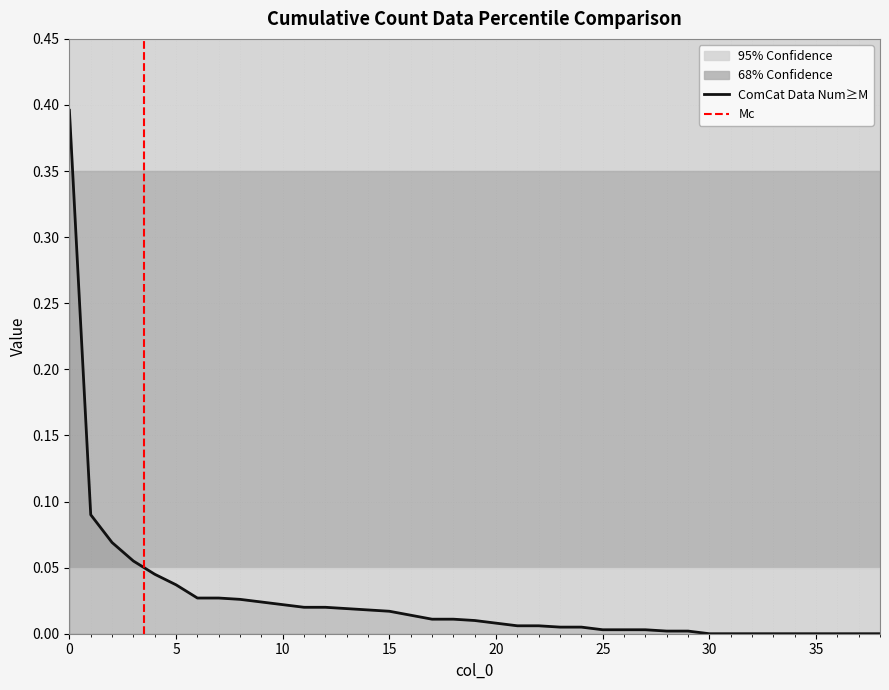

Which has a higher value, 21 or 11?

11